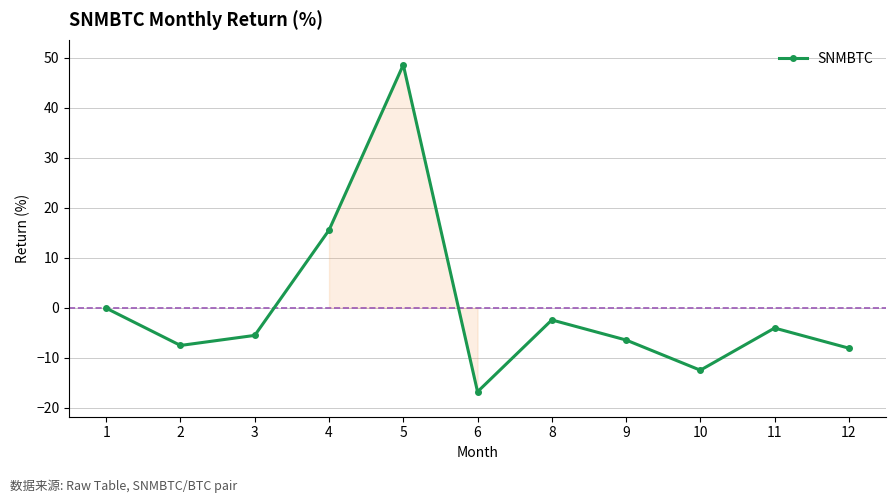

Read the value at 12.

-8.1